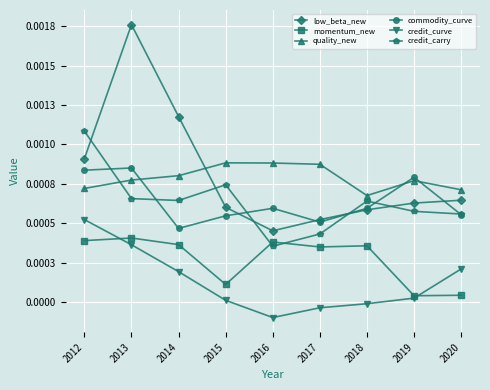

Does the chart have visible grid lines?

Yes